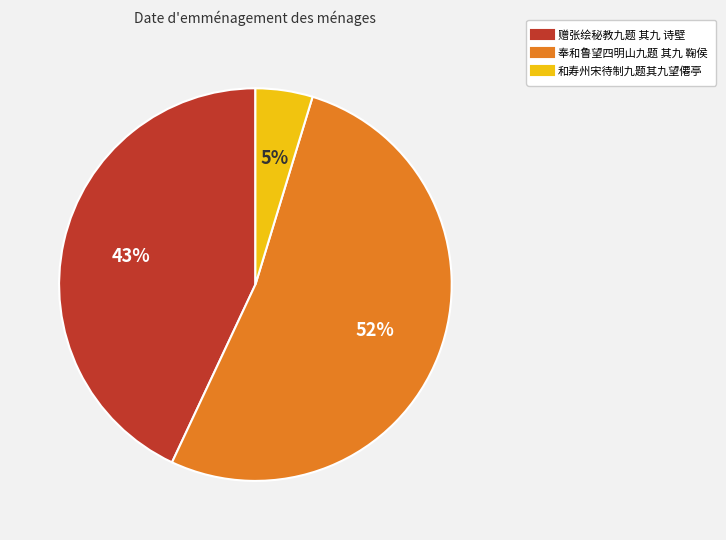

Between 赠张绘秘教九题 其九 诗壁 and 和寿州宋待制九题其九望僊亭, which is larger?

赠张绘秘教九题 其九 诗壁